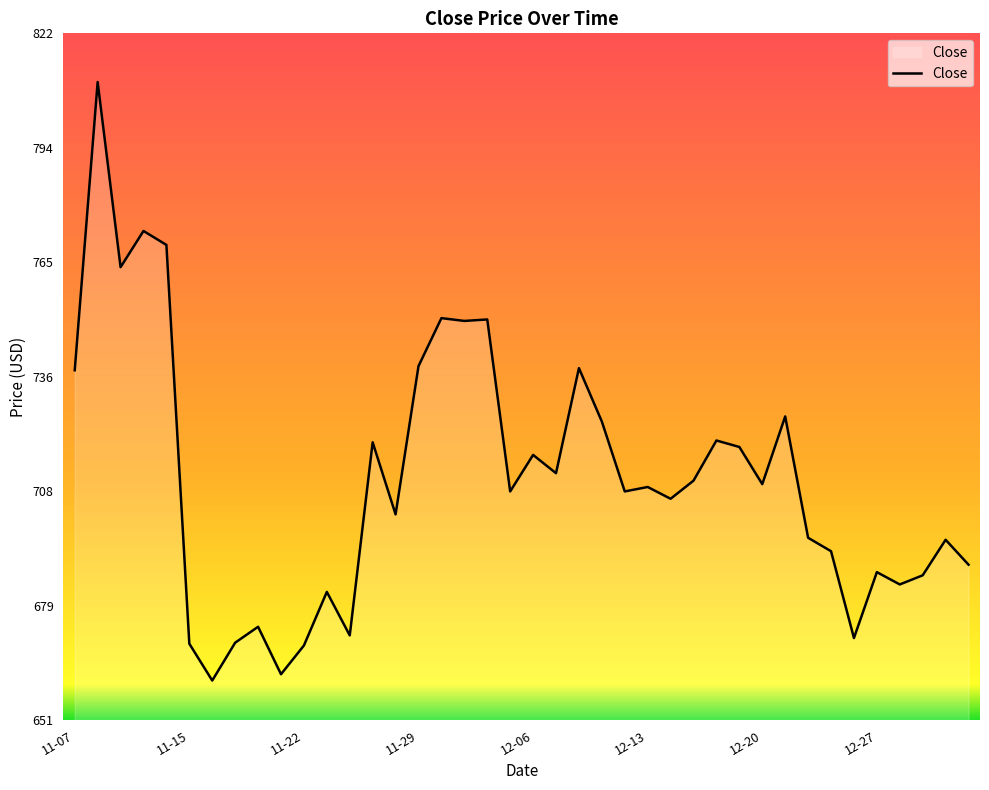

True or false: there are more than 1 points higher than both neighbors.

True